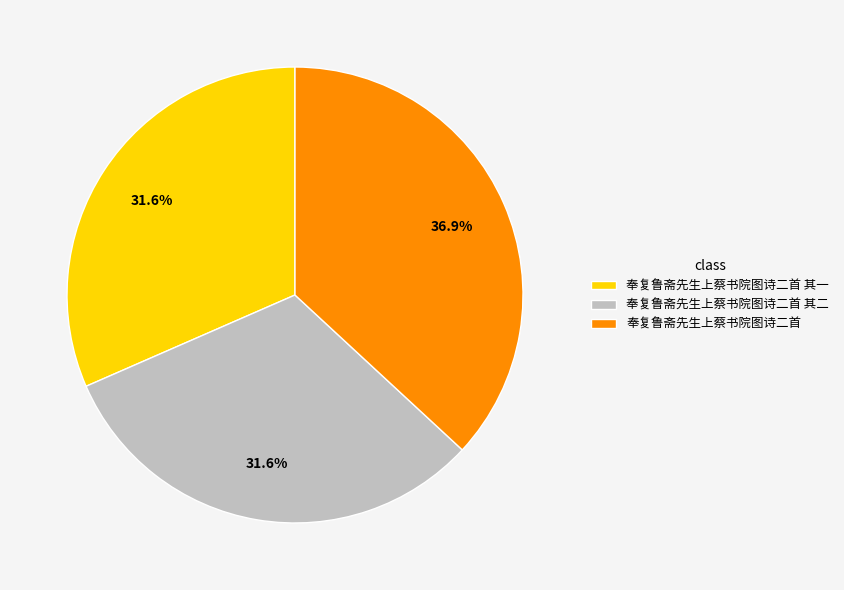

How many slices are in this pie chart?

3